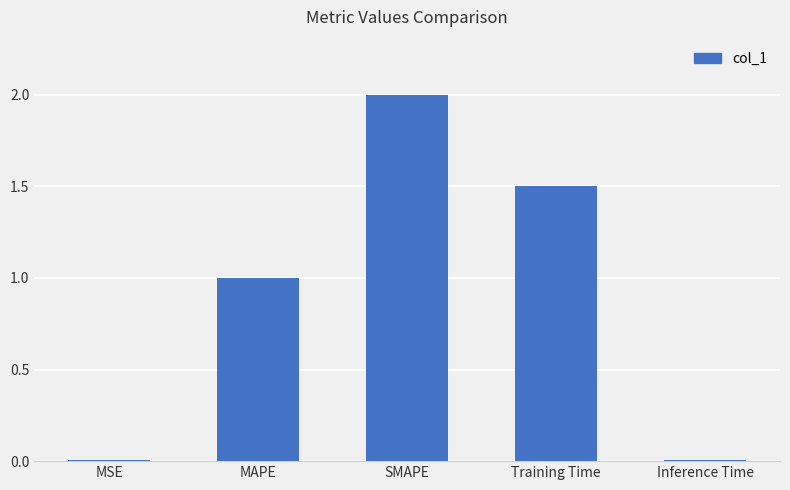

What is the maximum value shown in the chart?

2.0